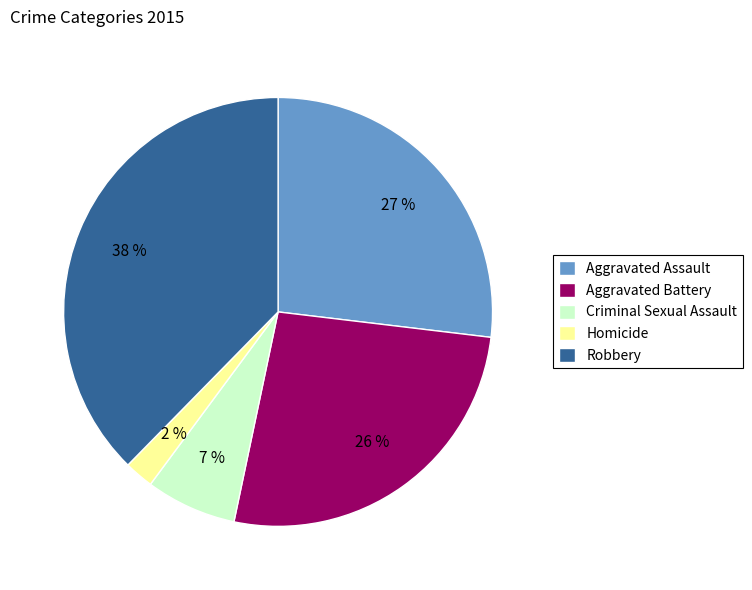

Is it true that Robbery is 38% of the pie?

True